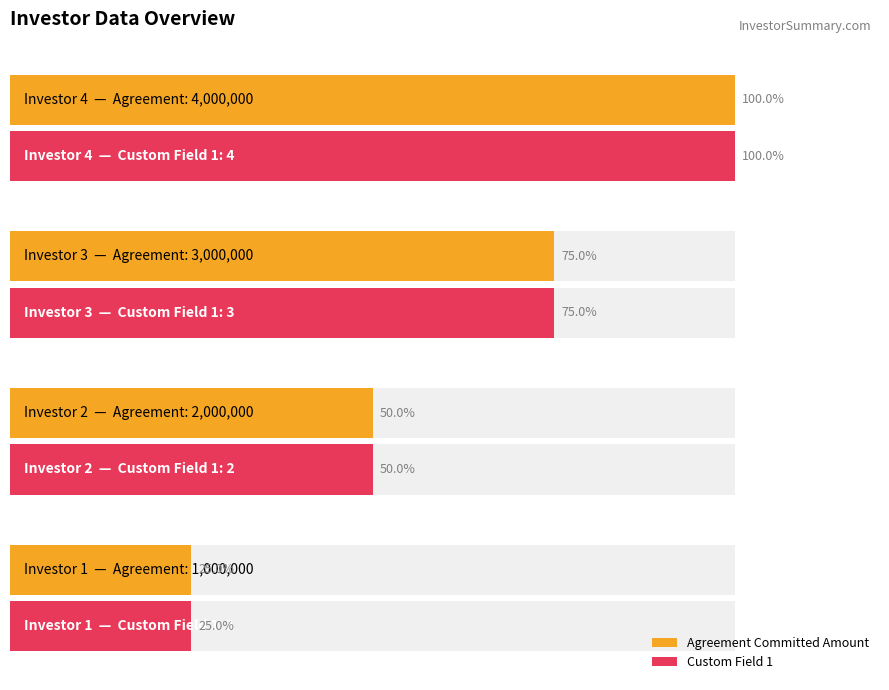

How many bars are there in total?

8